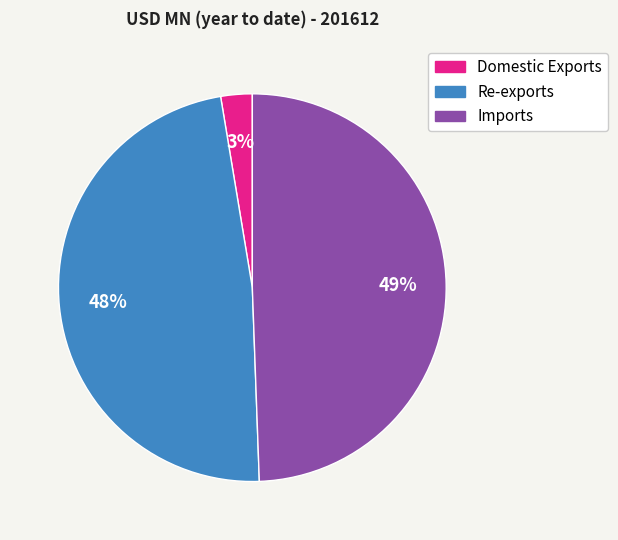

Between Re-exports and Domestic Exports, which is larger?

Re-exports